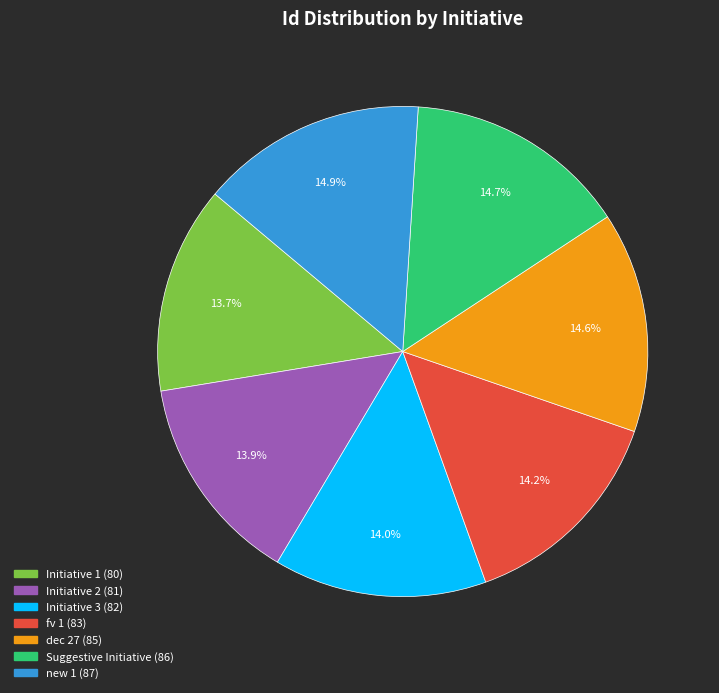

Approximately how many times larger is the value at Suggestive Initiative compared to Initiative 2?

1.1